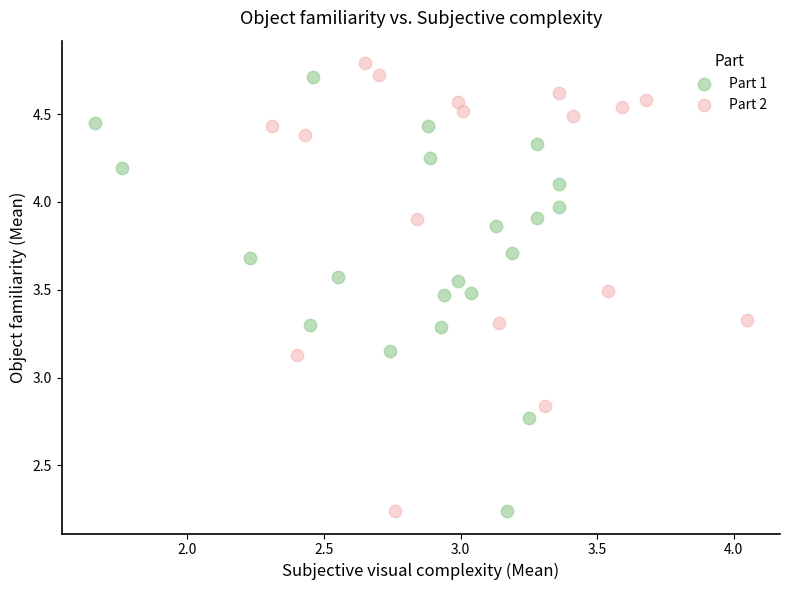

What are all the series names shown in the legend?

Part 1, Part 2